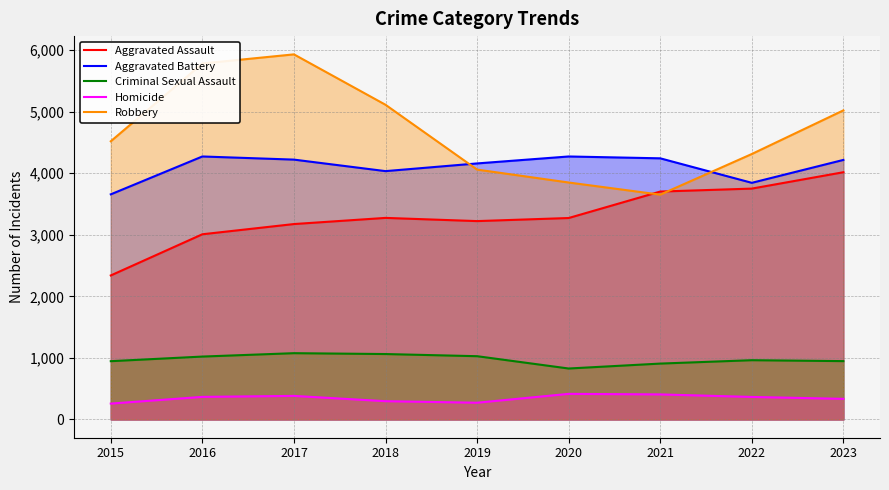

At which category is the sum across all series the highest?

2017